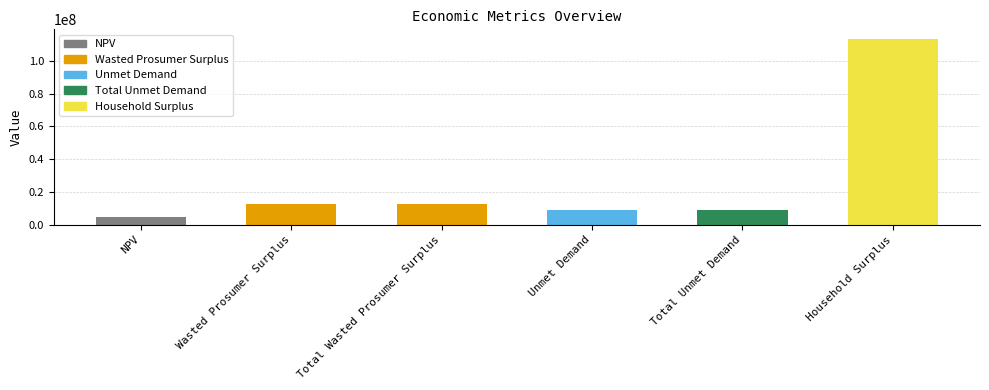

How many categories are shown in the chart?

6